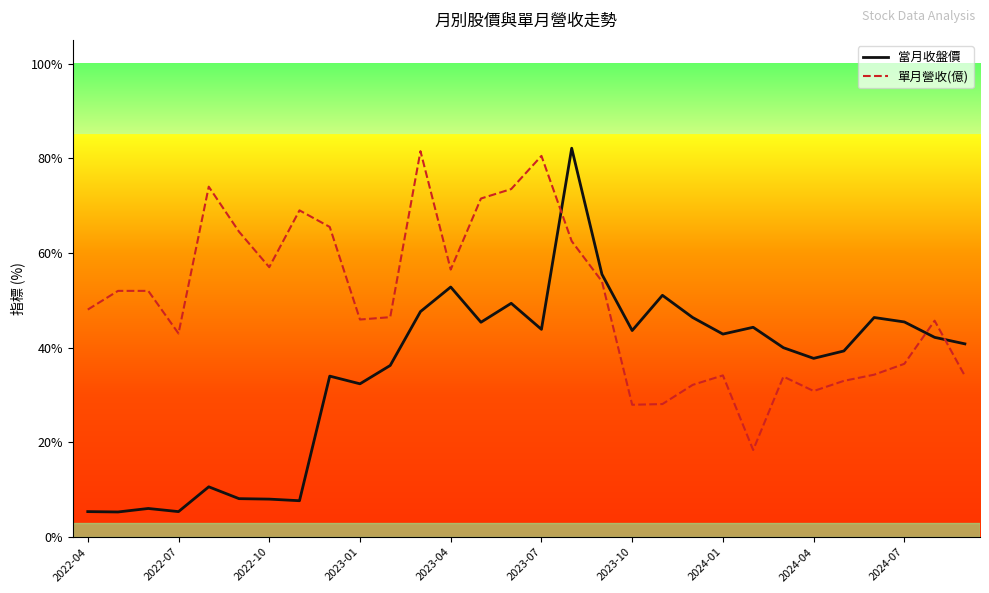

Which series has the largest total across all categories?

單月營收(億)